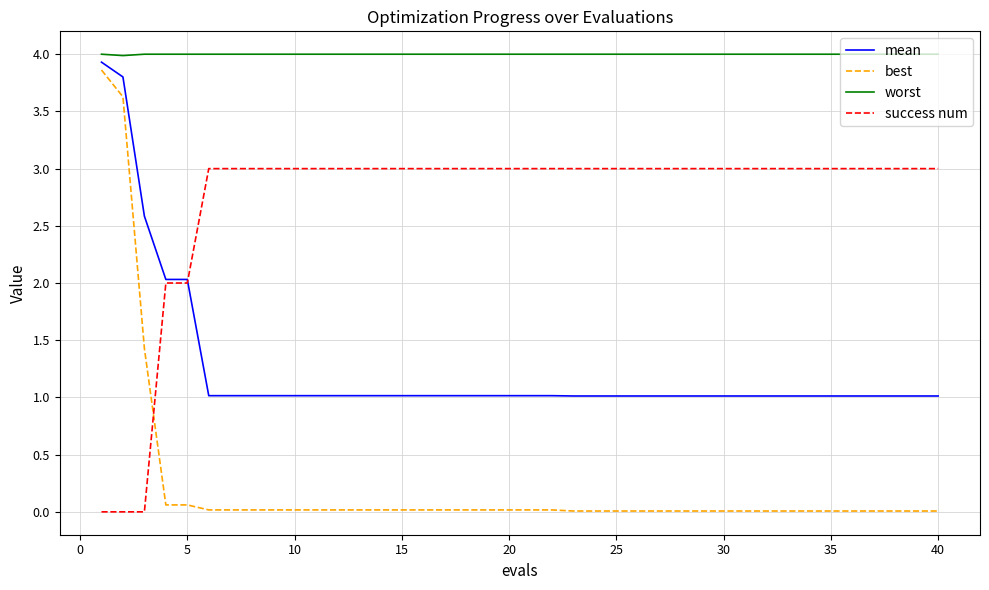

Which series has the largest range (max minus min)?

best